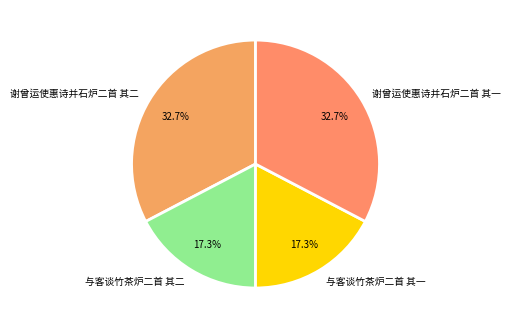

Which has a higher value, 谢曾运使惠诗并石炉二首 其一 or 与客谈竹茶炉二首 其二?

谢曾运使惠诗并石炉二首 其一